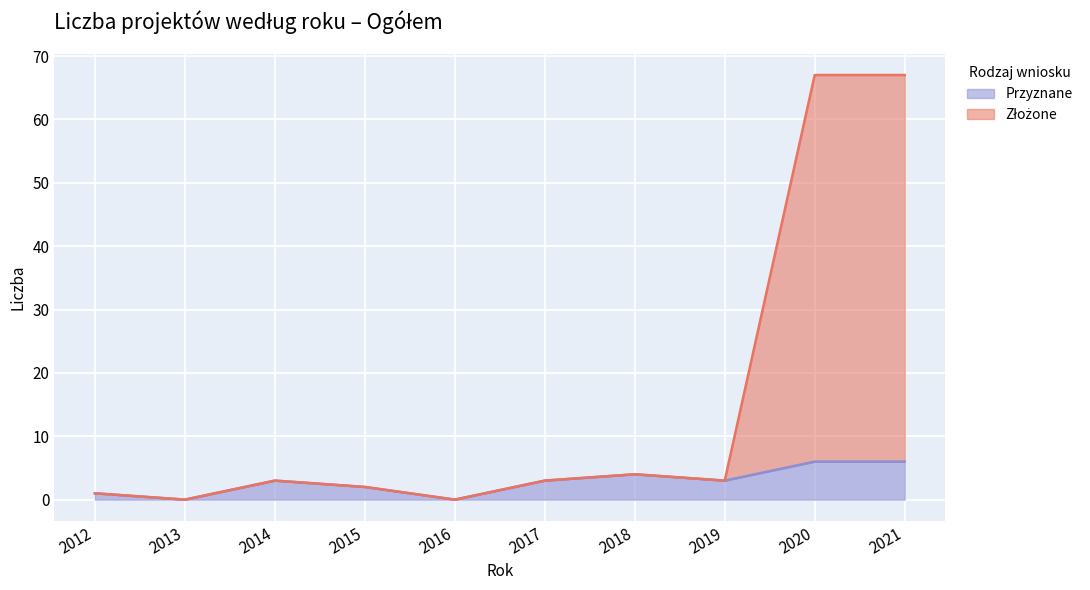

What is the approximate value at 2018, to the nearest 5?

5